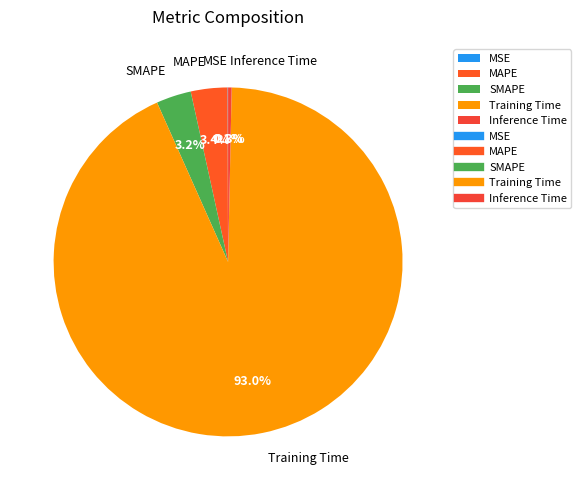

Is there any slice that represents more than half of the pie?

Yes